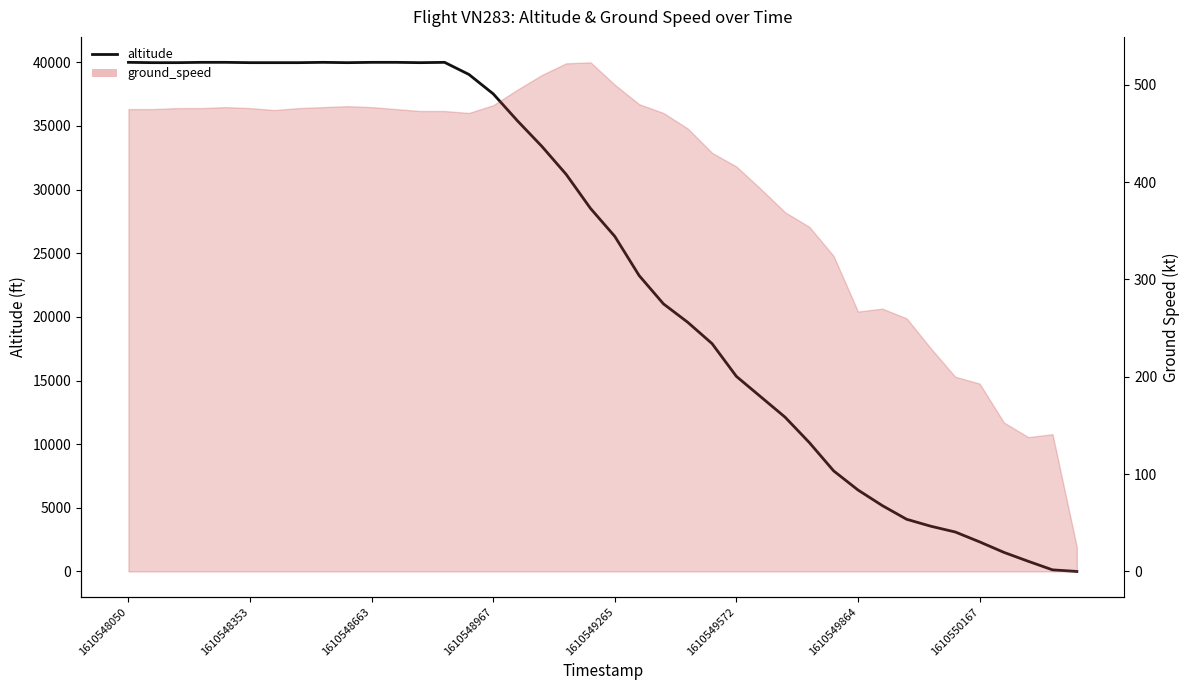

What is the difference between the second highest and second lowest values in the ground_speed series?

384